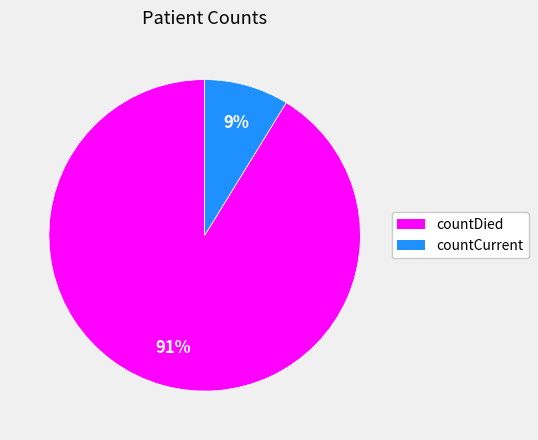

To the nearest percent, what is the difference between the largest and smallest slice percentages?

82%